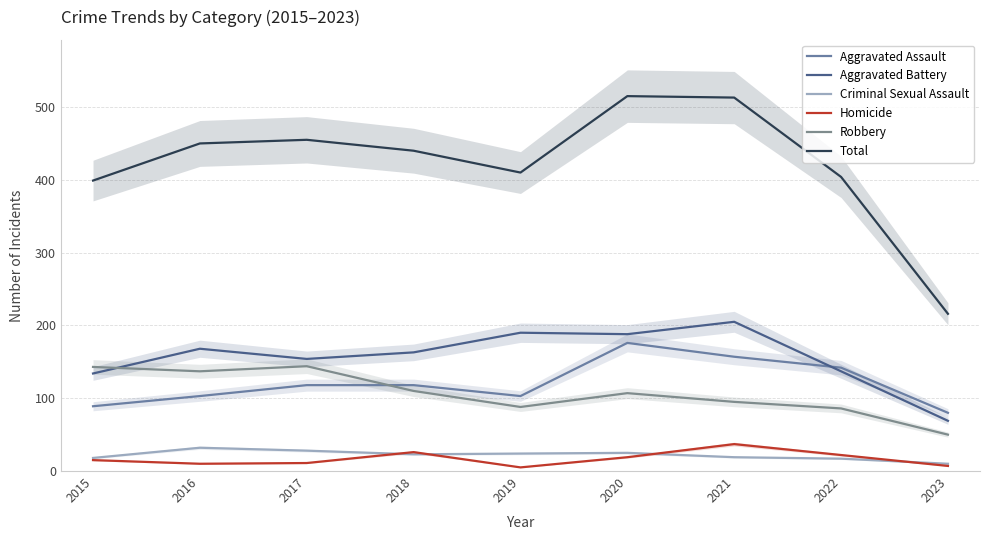

At which category does the chart reach its peak across all series?

2020